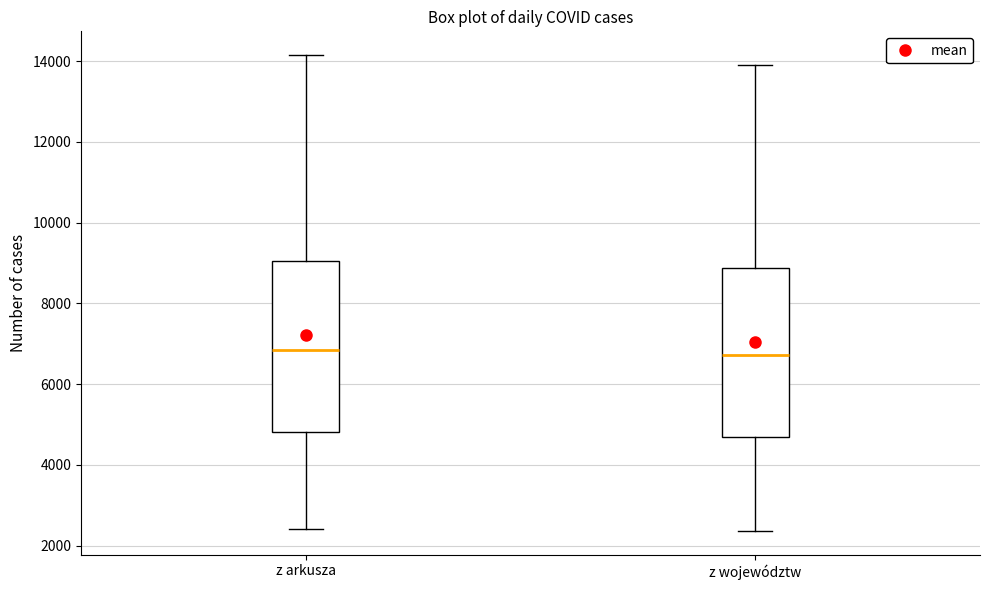

Where does the median line of the box for z województw sit on the y-axis? The values are not printed on the chart, so give them approximately, as read against the axis.

6800